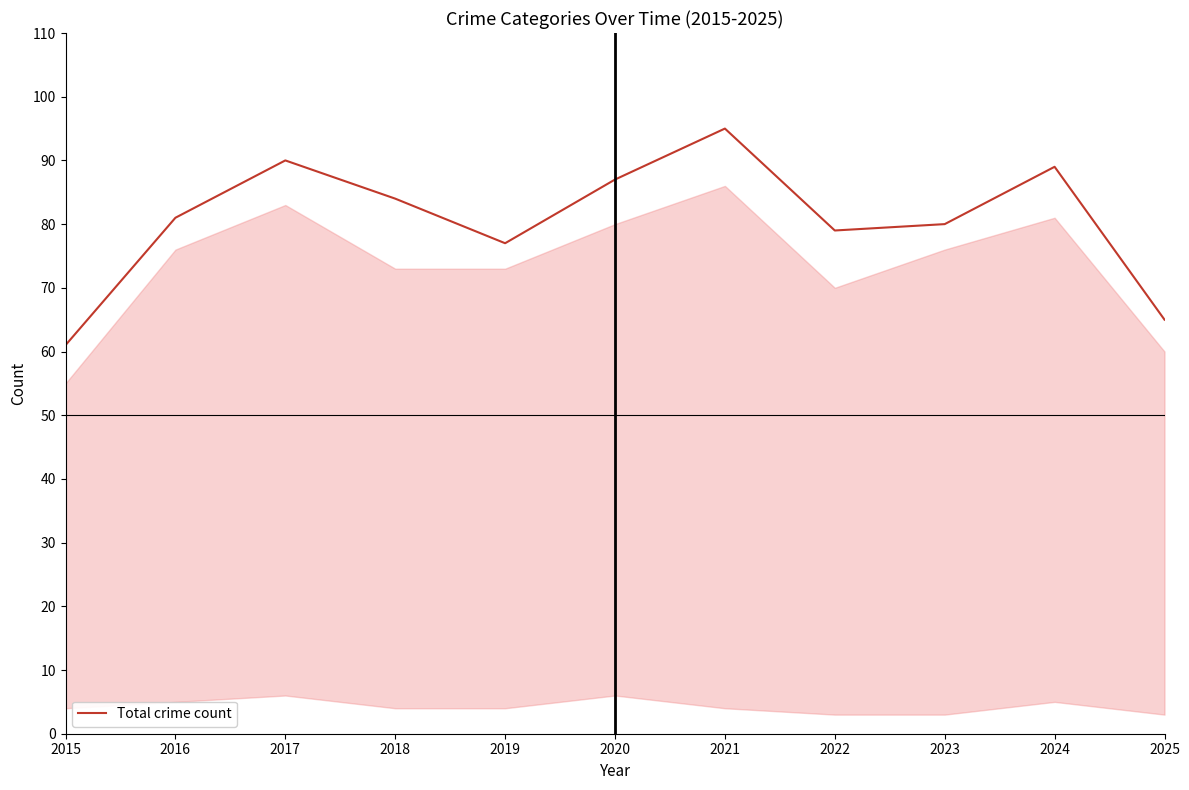

At which category does the data reach its first local peak?

2017